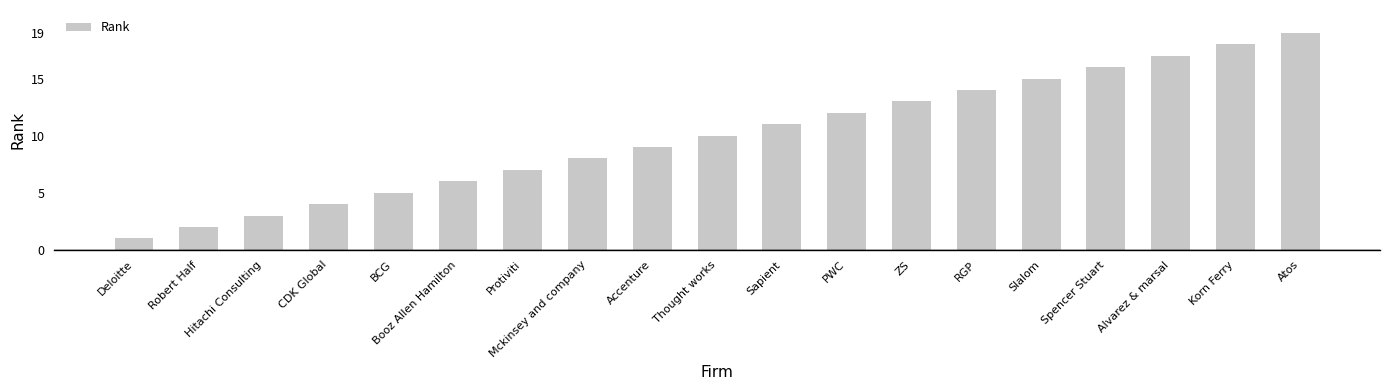

How many data points are less than 10?

9